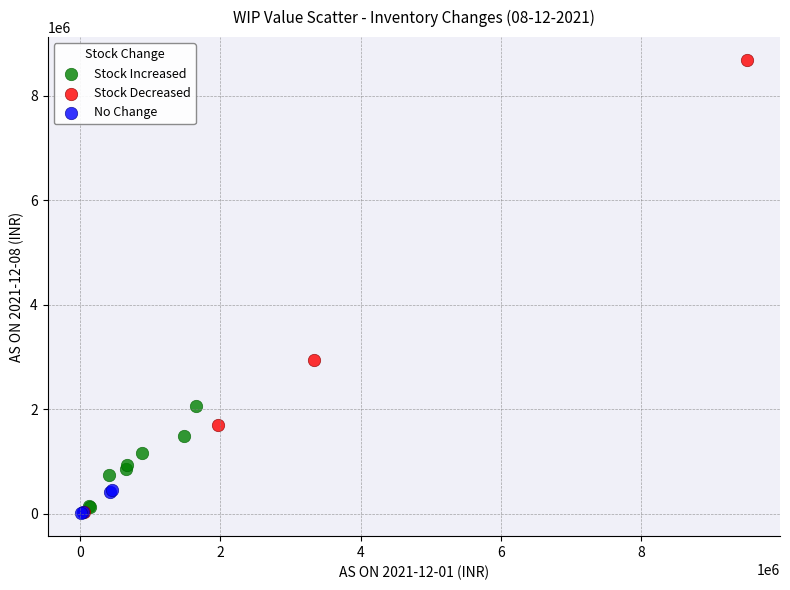

Which series has the widest spread of Y values?

Stock Decreased